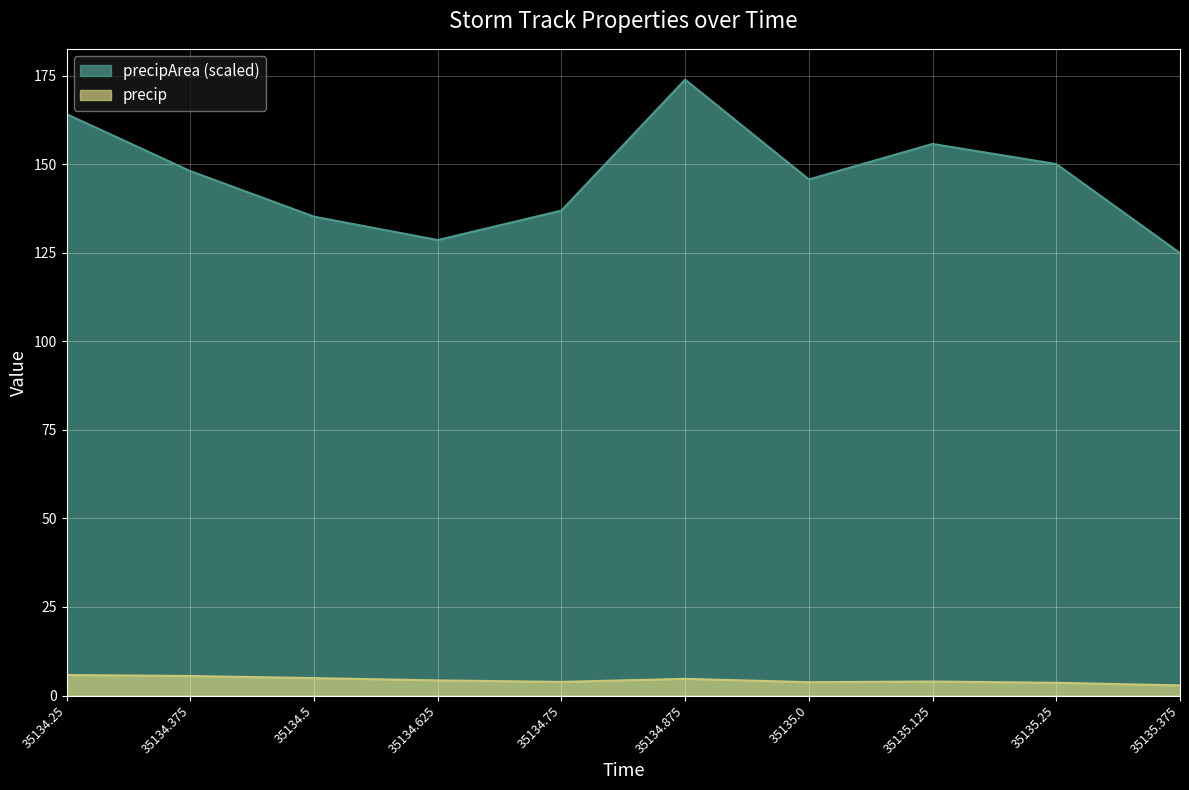

Is the value of precip at 35134.875 greater than the value of precipArea at 35134.75?

No